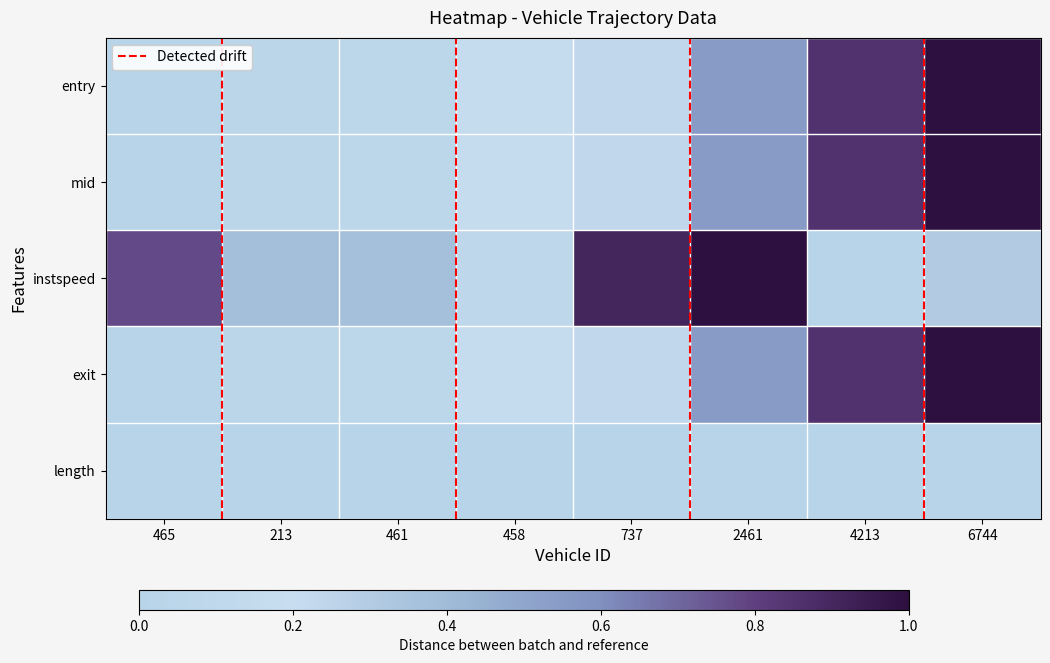

Reading right to left, transcribe all the data shown in this chart.

entry: 6744=1.0	4213=0.9	2461=0.5	737=0.2	458=0.2	461=0.1	213=0.0	465=0.0
mid: 6744=1.0	4213=0.9	2461=0.5	737=0.2	458=0.2	461=0.1	213=0.0	465=0.0
instspeed: 6744=0.3	4213=0.0	2461=1.0	737=0.9	458=0.1	461=0.4	213=0.4	465=0.8
exit: 6744=1.0	4213=0.9	2461=0.5	737=0.2	458=0.2	461=0.1	213=0.0	465=0.0
length: 6744=0.0	4213=0.0	2461=0.0	737=0.0	458=0.0	461=0.0	213=0.0	465=0.0